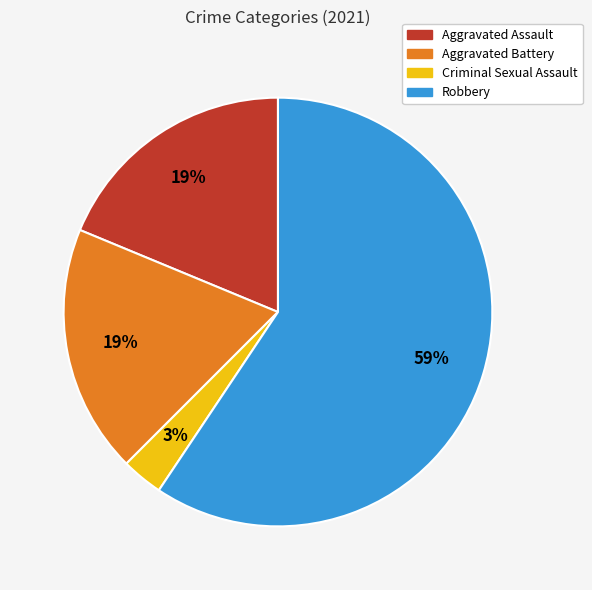

The Aggravated Battery slice represents 12% of the pie. True or false?

False